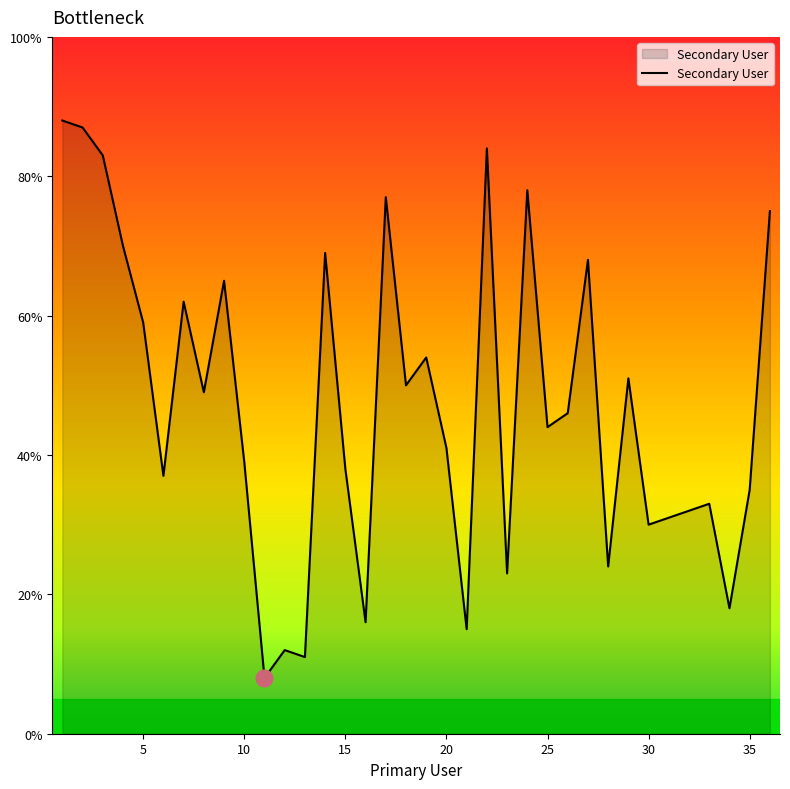

What is the difference between the maximum and minimum values?

80